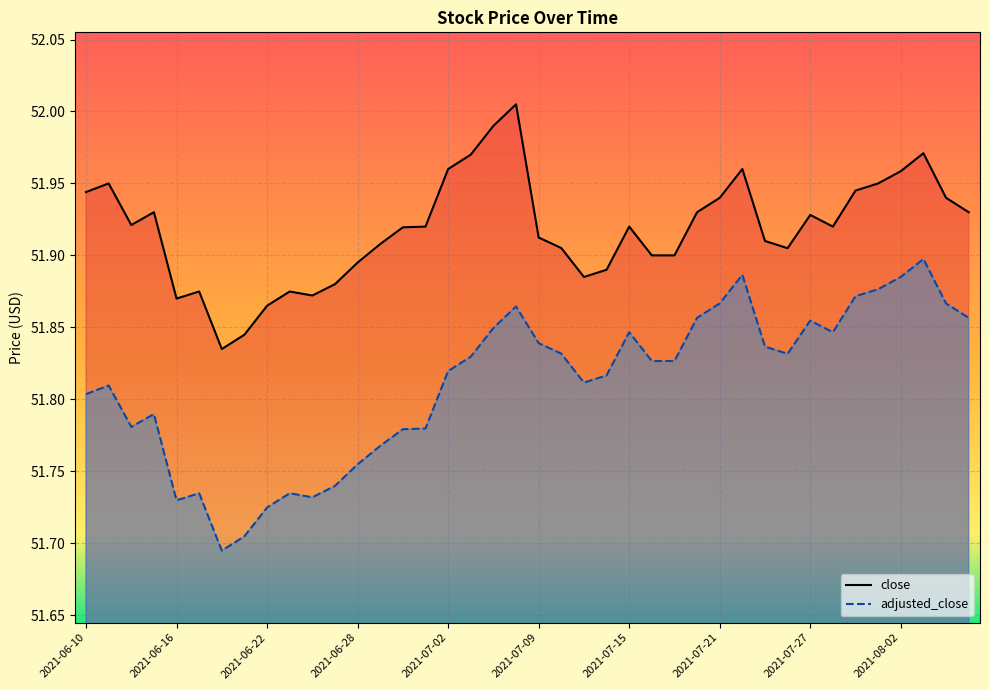

How many interior local valleys does the close series have?

7